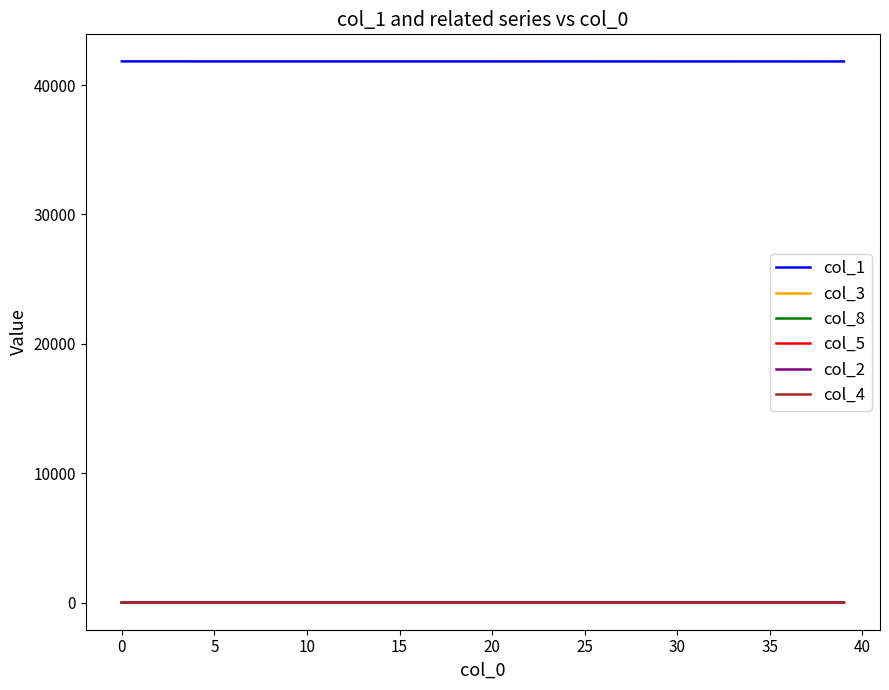

What is the sum of all col_3 values?

16.7